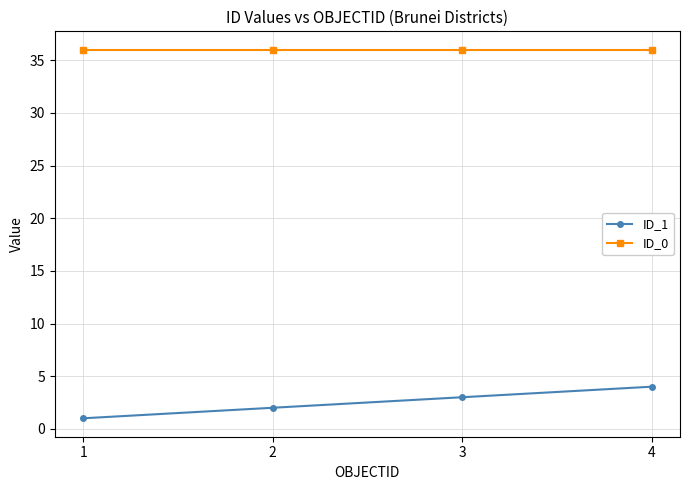

True or false: ID_0 has a value of 36 at 4.

True